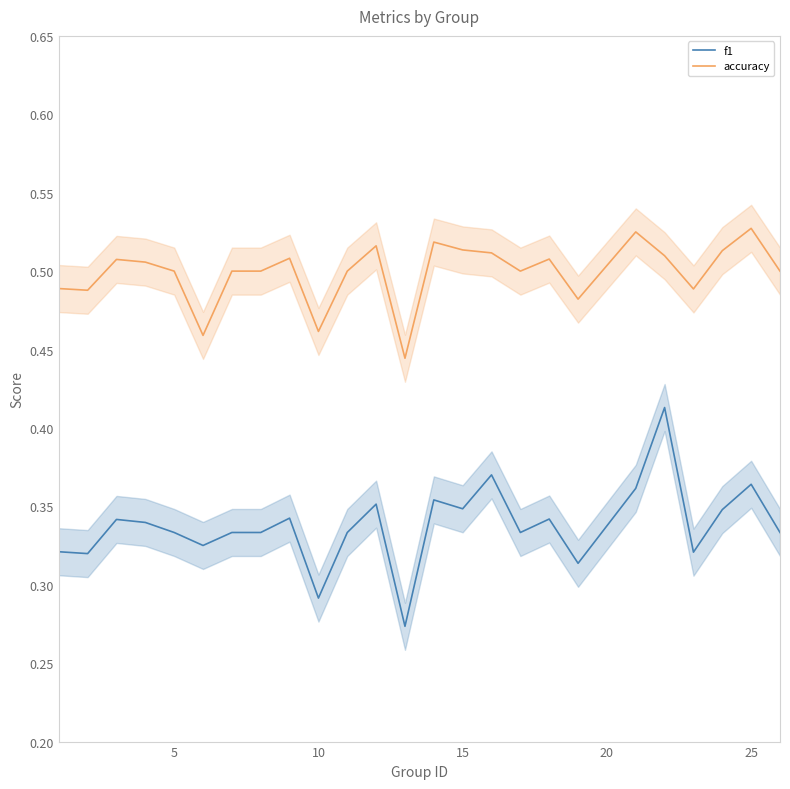

At how many categories does at least one series exceed 0?

25